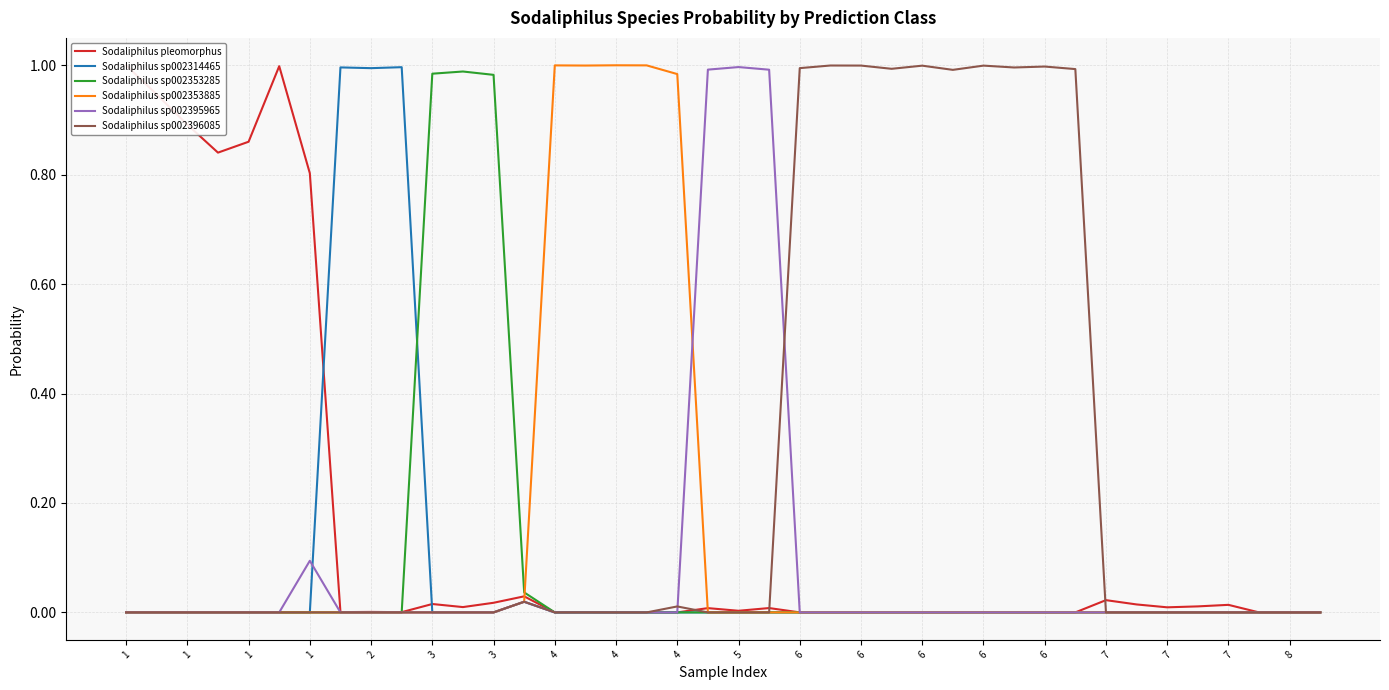

What are all the series names shown in the legend?

Sodaliphilus pleomorphus, Sodaliphilus sp002314465, Sodaliphilus sp002353285, Sodaliphilus sp002353885, Sodaliphilus sp002395965, Sodaliphilus sp002396085